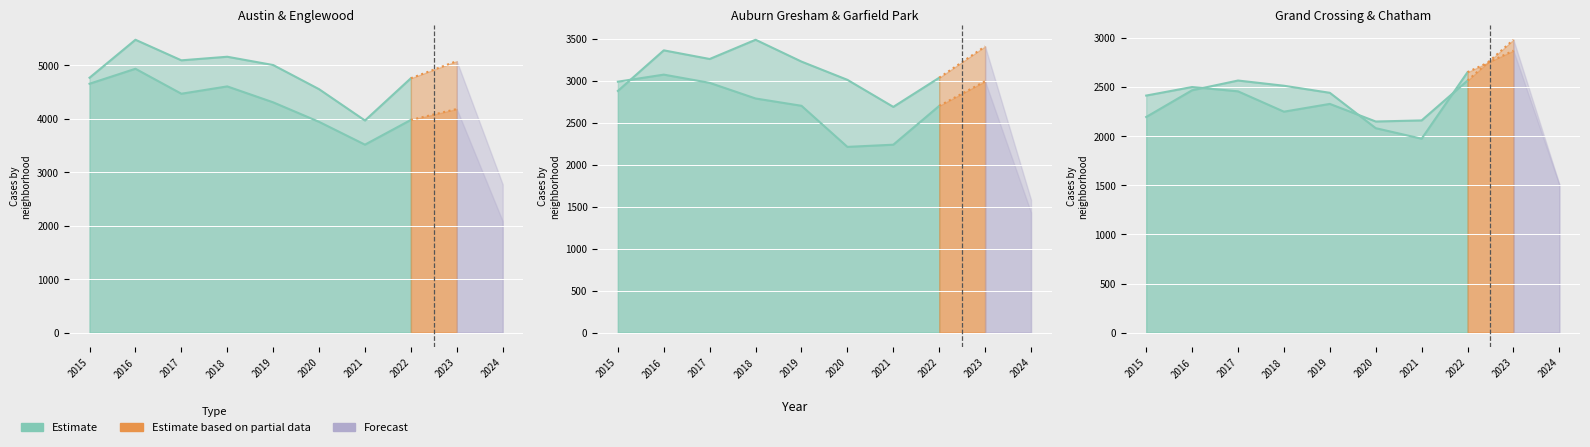

Where does the Chatham series first go above 2467?

2017